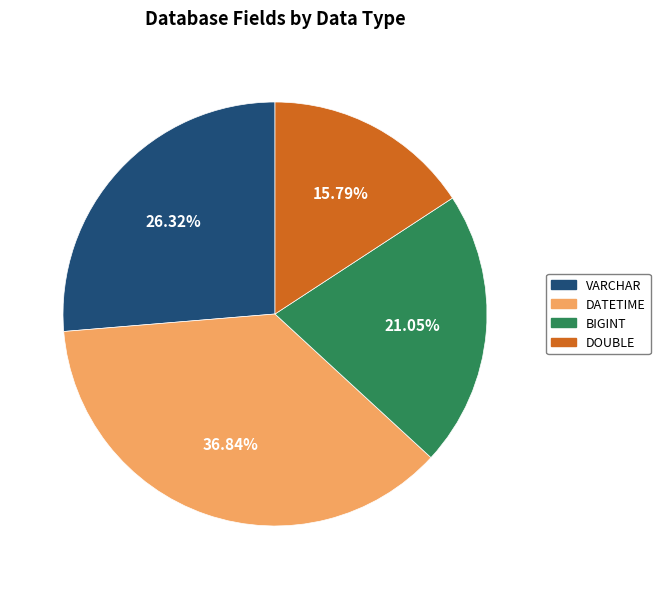

How many segments does this pie chart have?

4